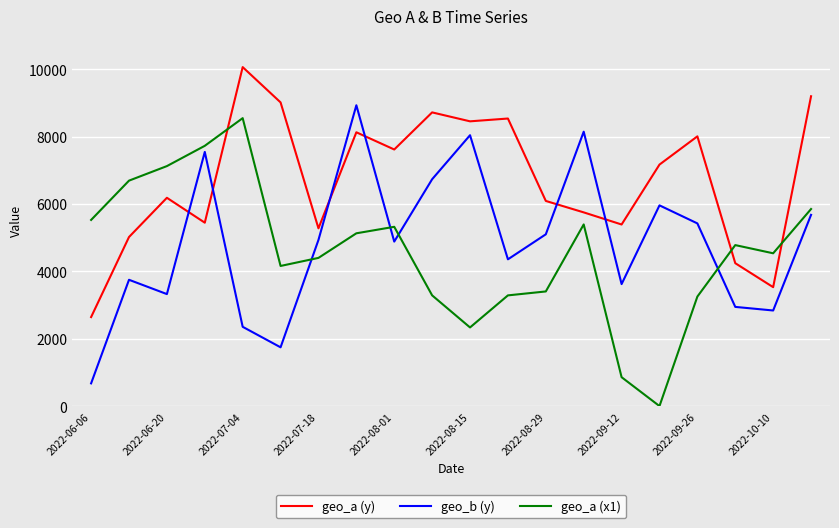

What is the difference between the maximum and minimum values in the geo_a (y) series?

7411.4